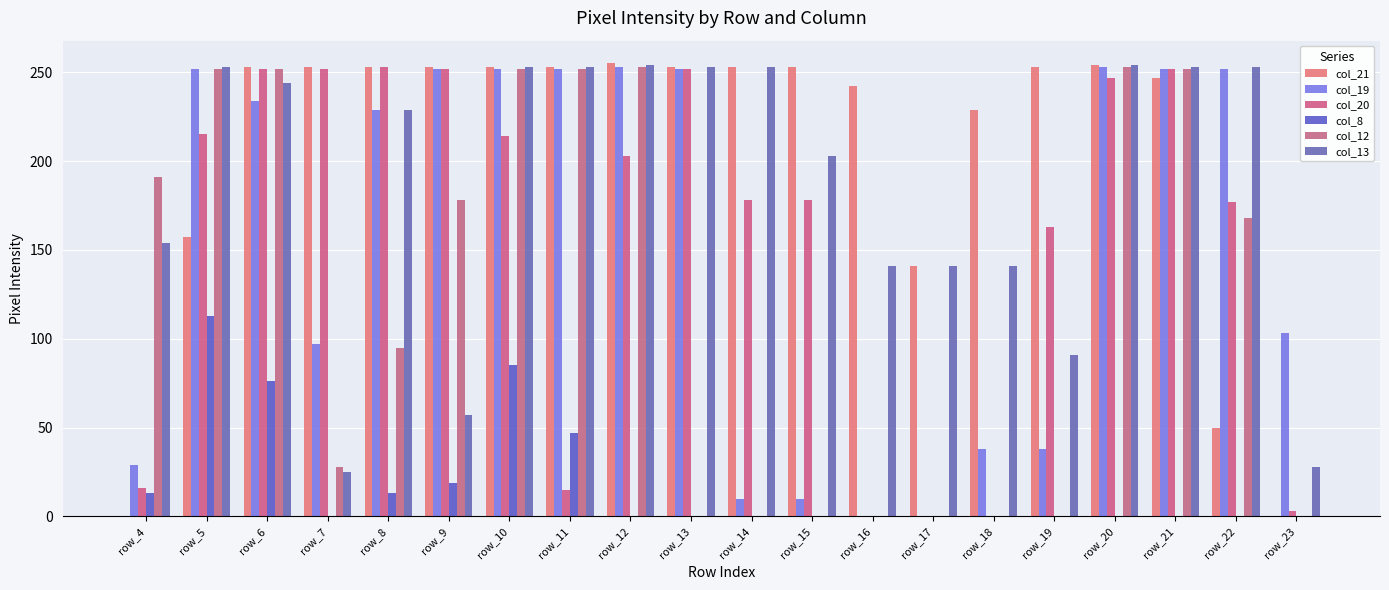

Which has a higher value, row_13 or row_5?

row_13